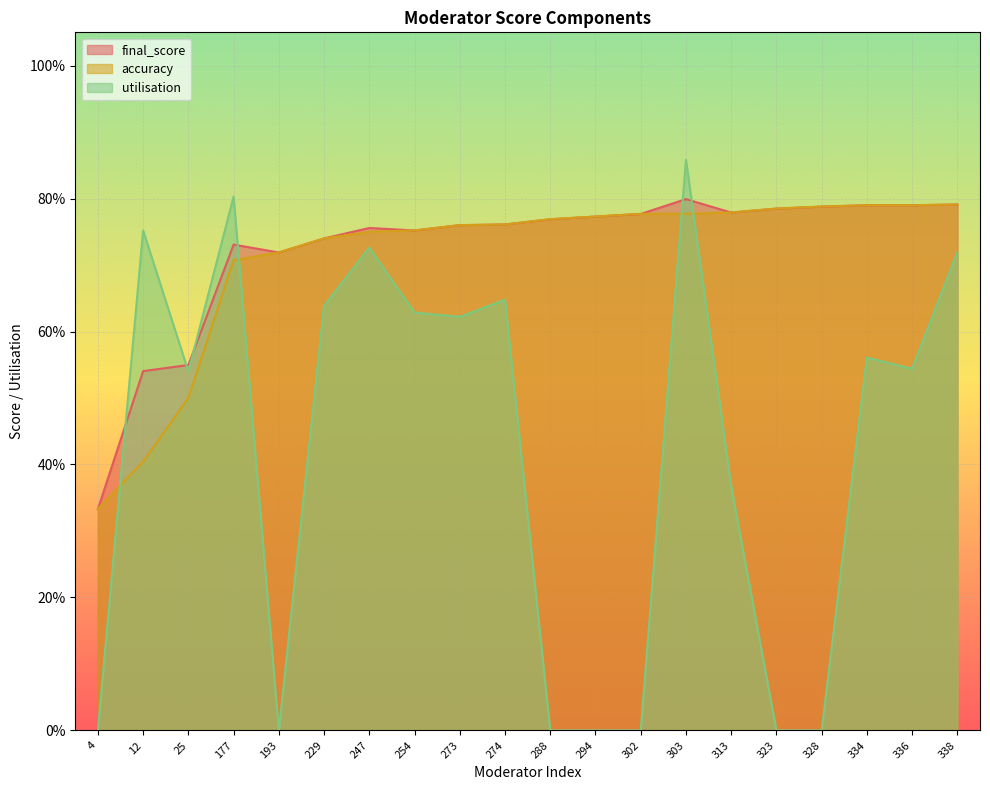

What is the lowest value of the final_score series?

0.3